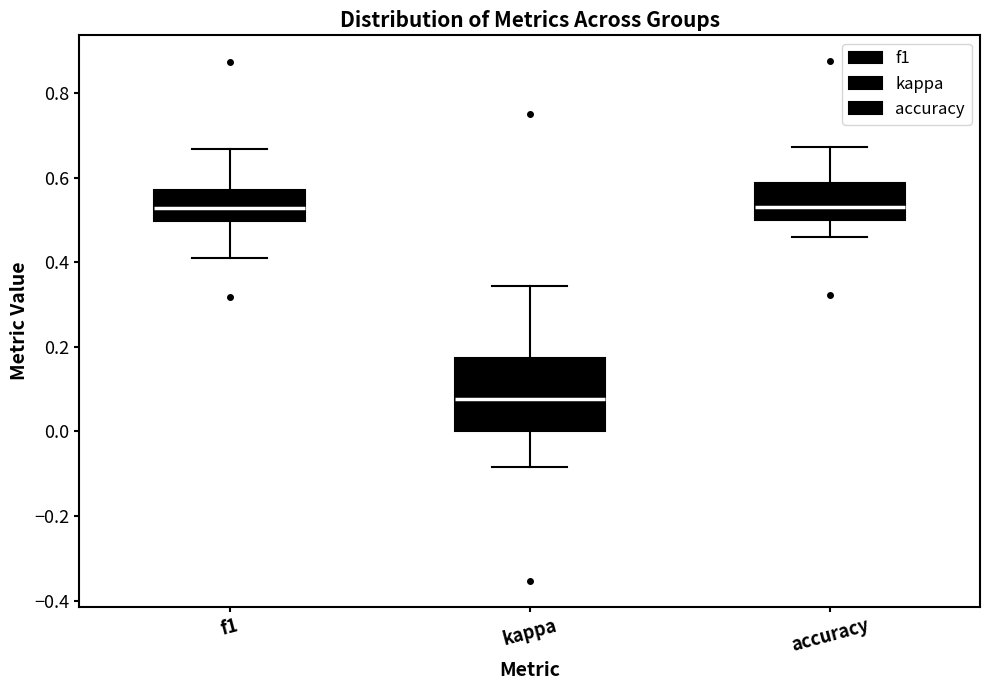

Reading left to right, transcribe this box plot: for each box, give where its median line is, the range the box spans, and where its two whiskers end, as read against the y-axis. The values are not printed on the chart, so give them approximately, as read against the axis.

f1: median 0.52, box 0.50 to 0.58, whiskers 0.42 to 0.66
kappa: median 0.08, box 0.00 to 0.18, whiskers -0.08 to 0.34
accuracy: median 0.54, box 0.50 to 0.58, whiskers 0.46 to 0.68